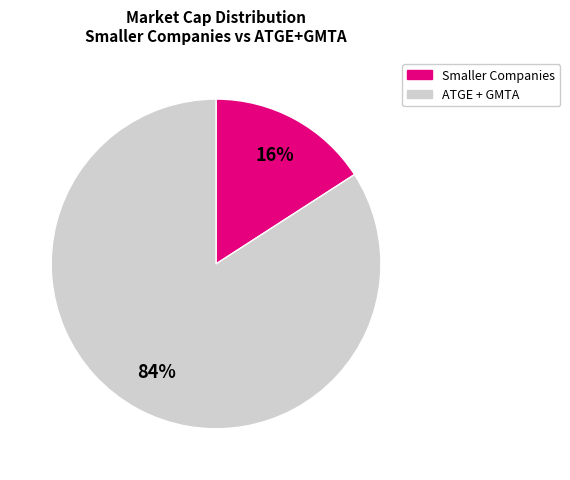

Is there a majority slice in this chart?

Yes